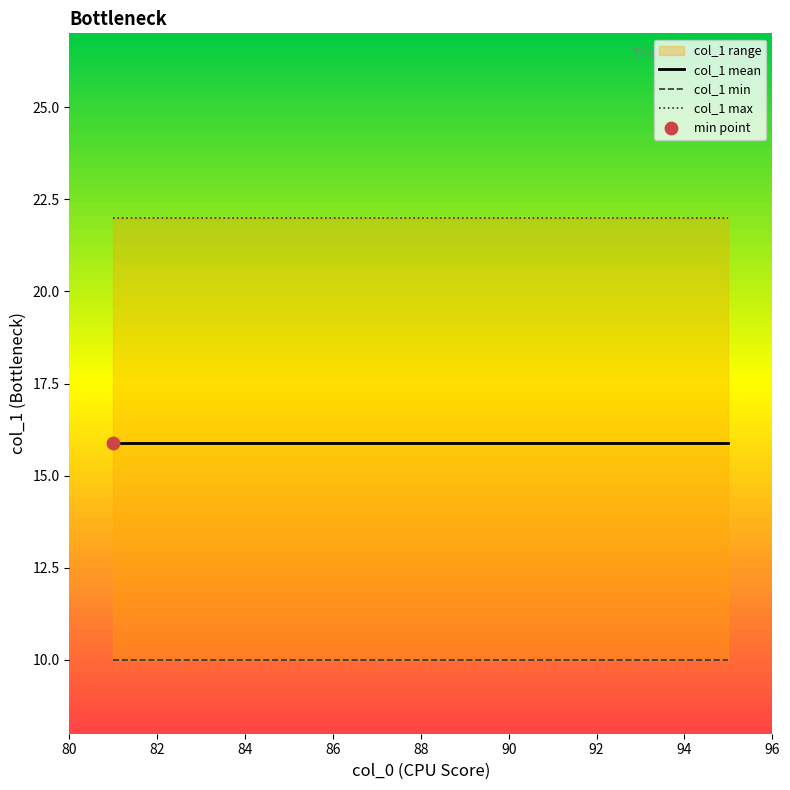

Which series has the largest total across all categories?

col_1 max